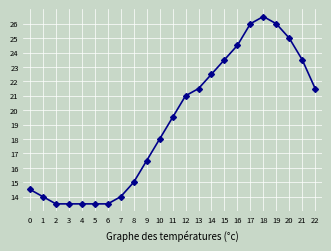

At which label does the data first exceed 19?

11